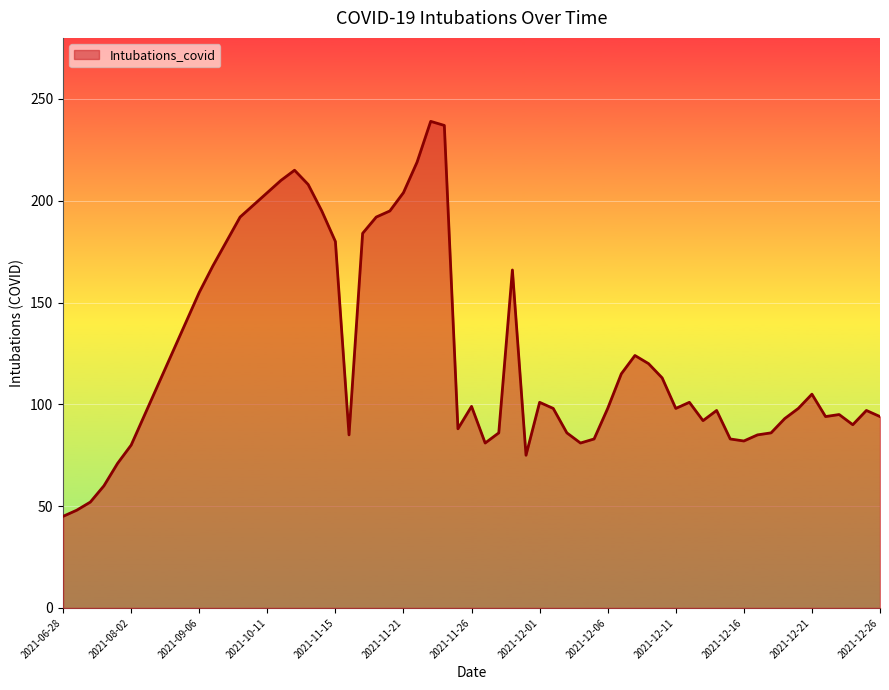

True or false: the data has more than 1 interior local peaks.

True